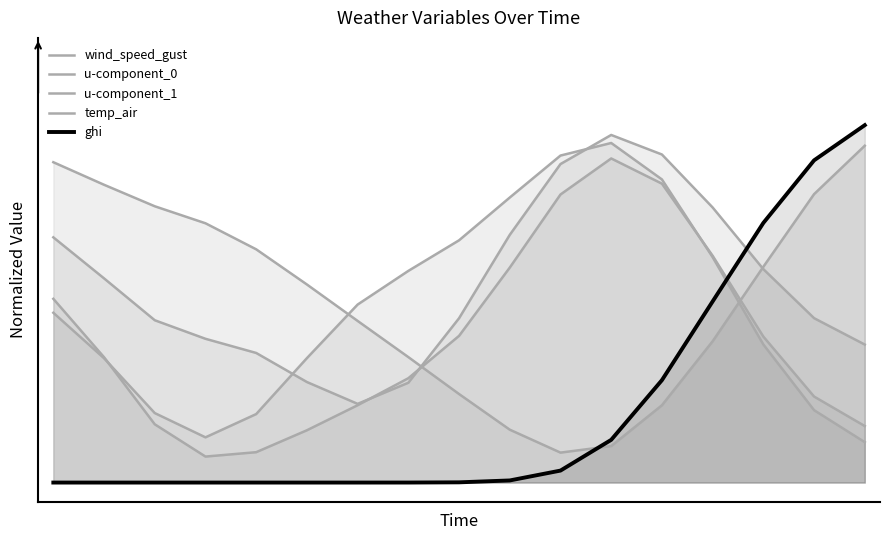

True or false: wind_speed_gust and u-component_0 cross at least once.

True